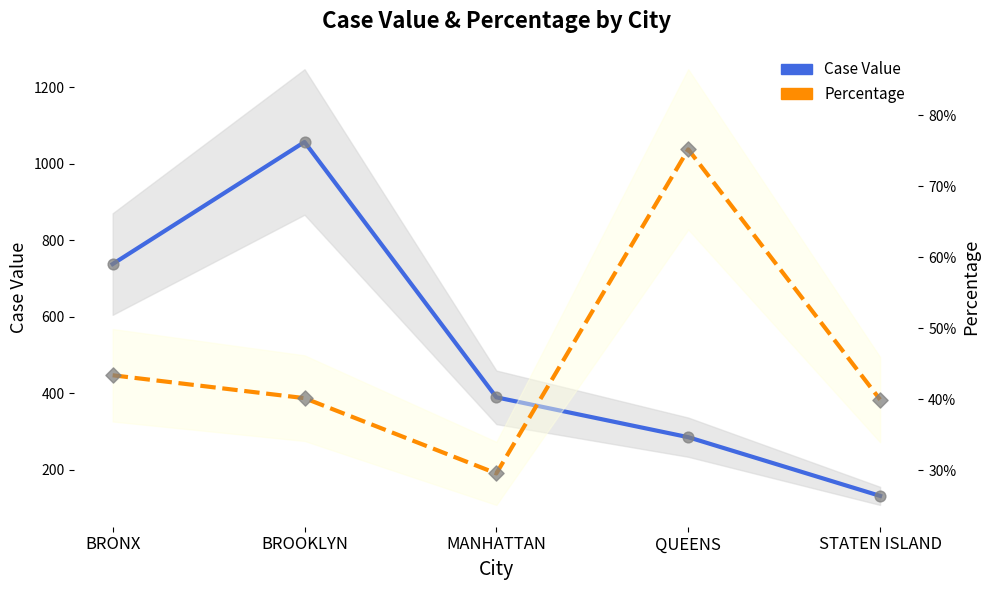

At how many categories does at least one series exceed 468?

2